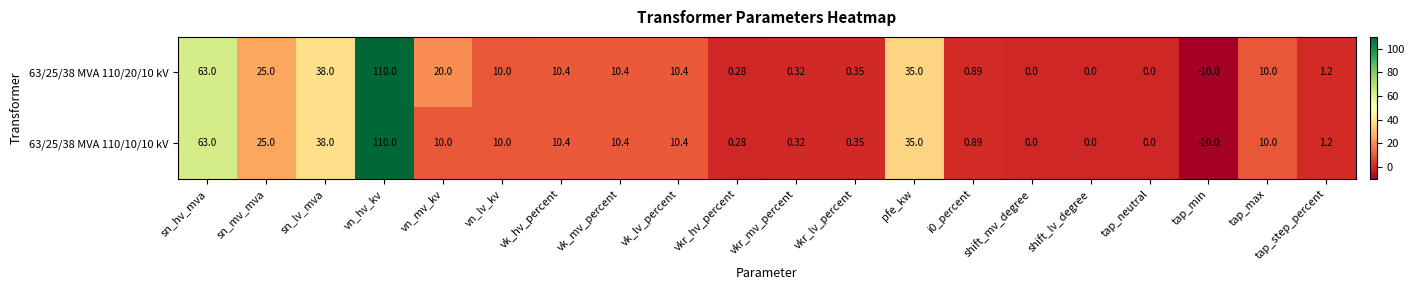

Is the value of 63/25/38 MVA 110/10/10 kV at vk_mv_percent greater than the value of 63/25/38 MVA 110/20/10 kV at tap_max?

Yes